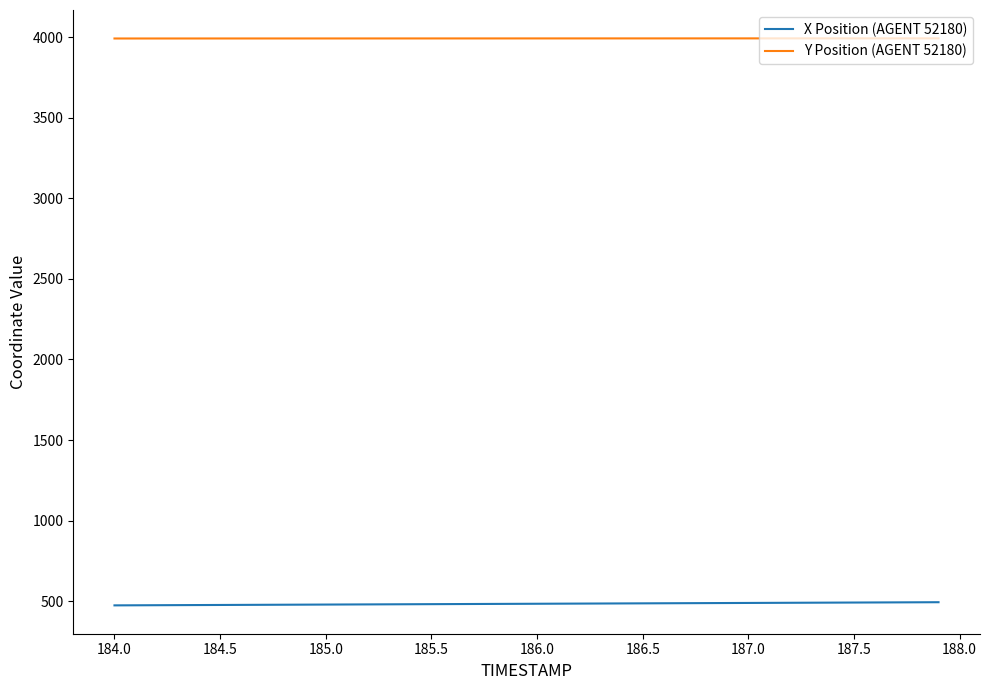

What is the minimum value for X Position (AGENT 52180)?

474.0